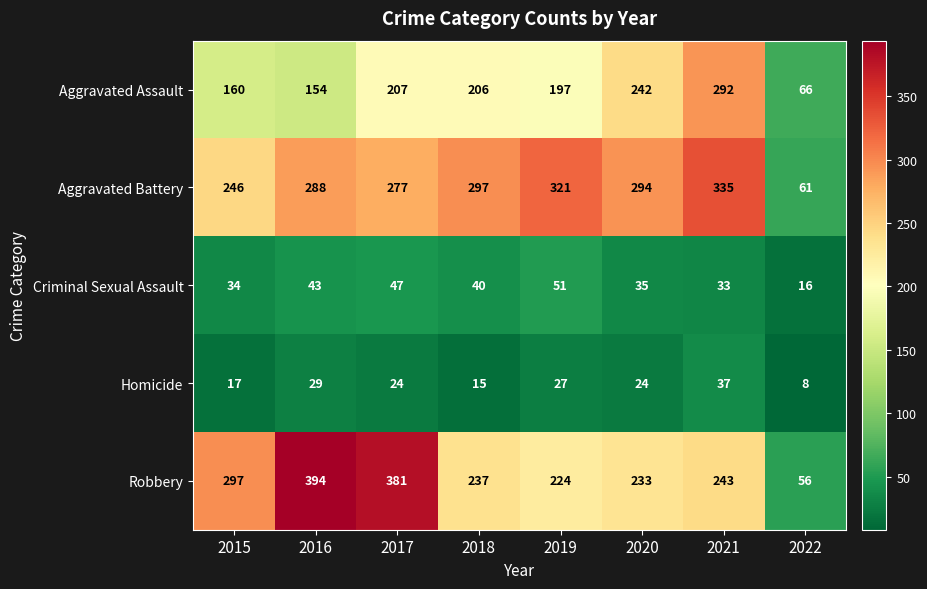

What is the sum of the Robbery values at 2019 and 2021?

467